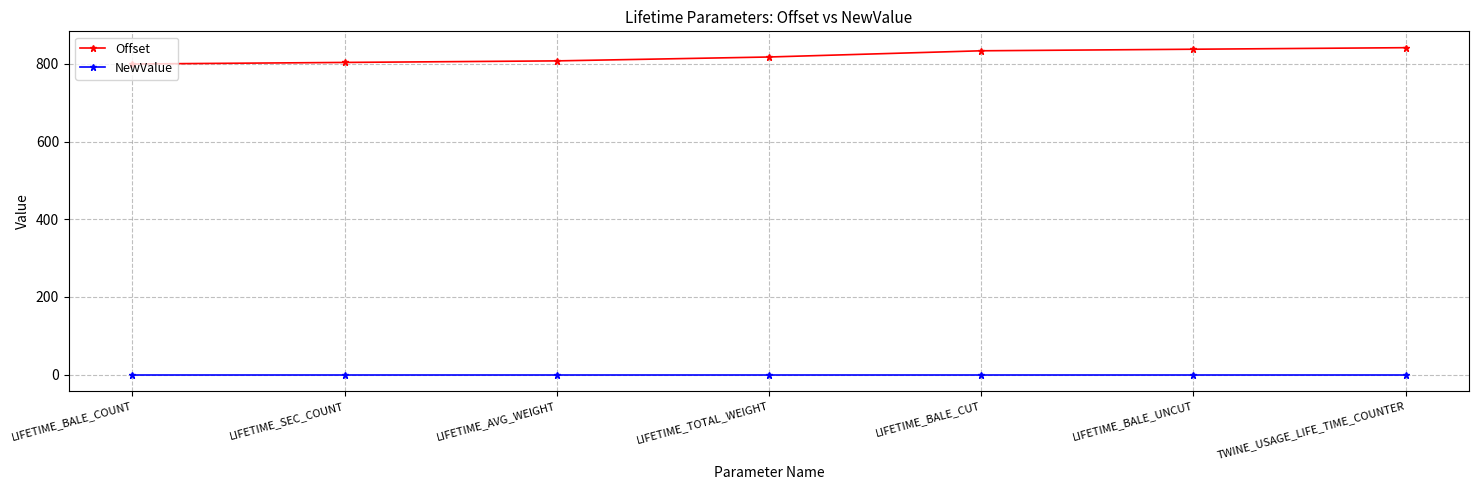

Rank the series at TWINE_USAGE_LIFE_TIME_COUNTER from highest to lowest value.

Offset, NewValue